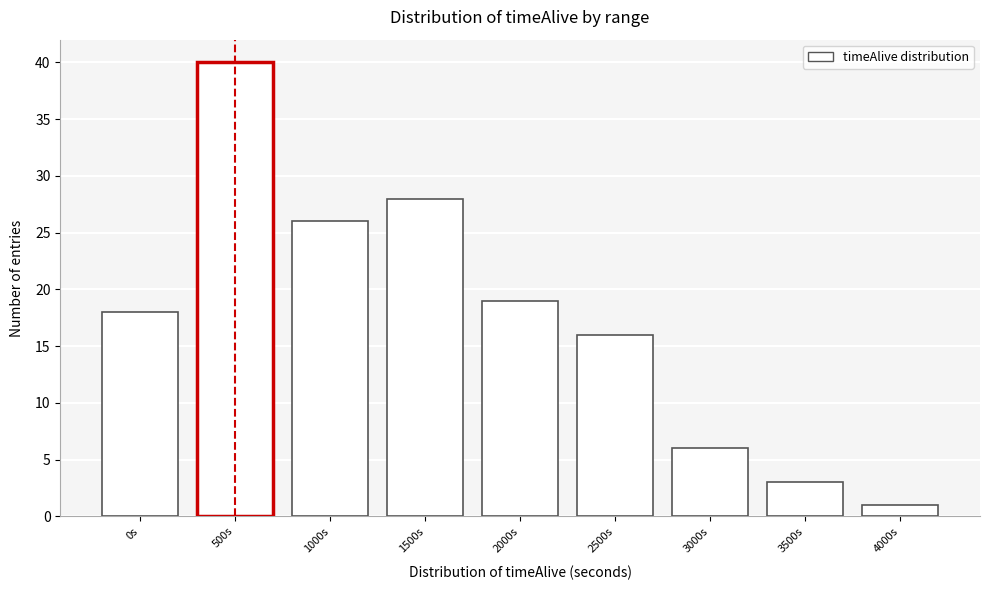

Reading left to right, extract all data points from this chart.

18	40	26	28	19	16	6	3	1